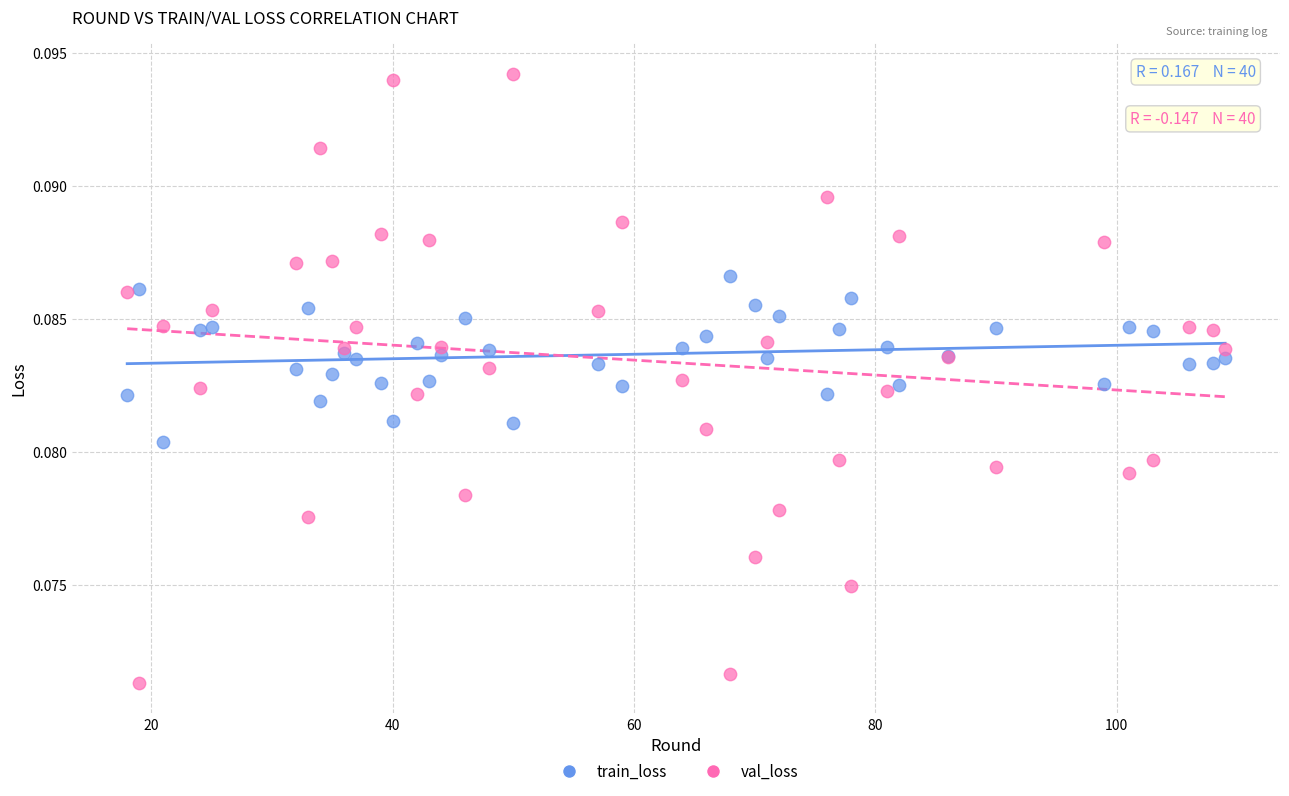

What are all the series names shown in the legend?

train_loss, val_loss